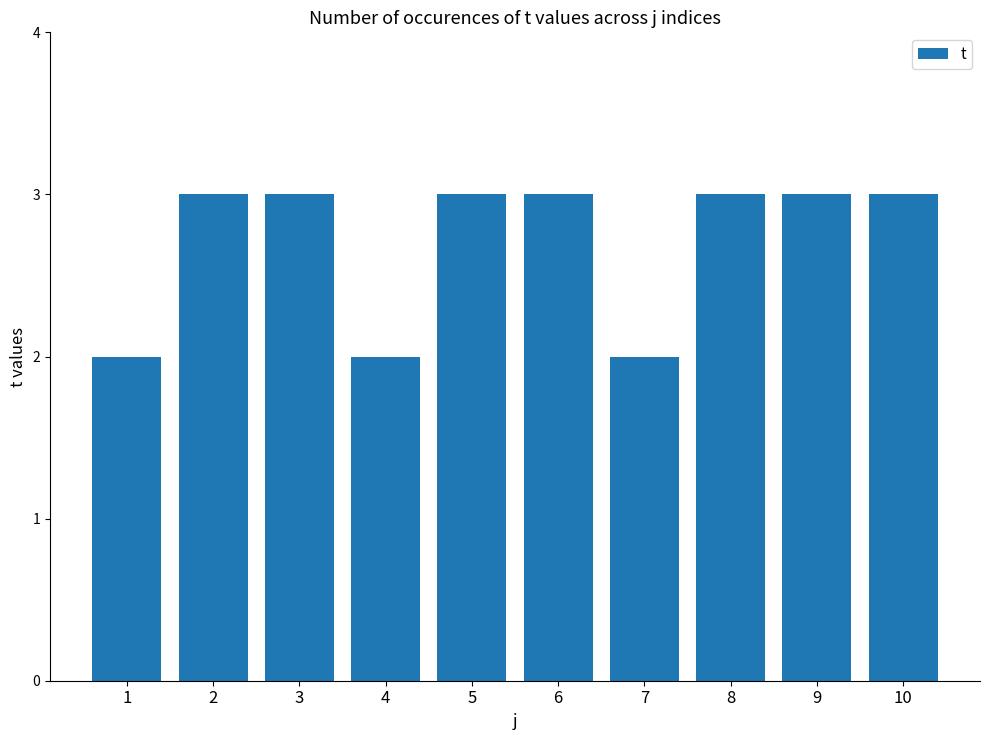

How many series are shown in this chart?

1